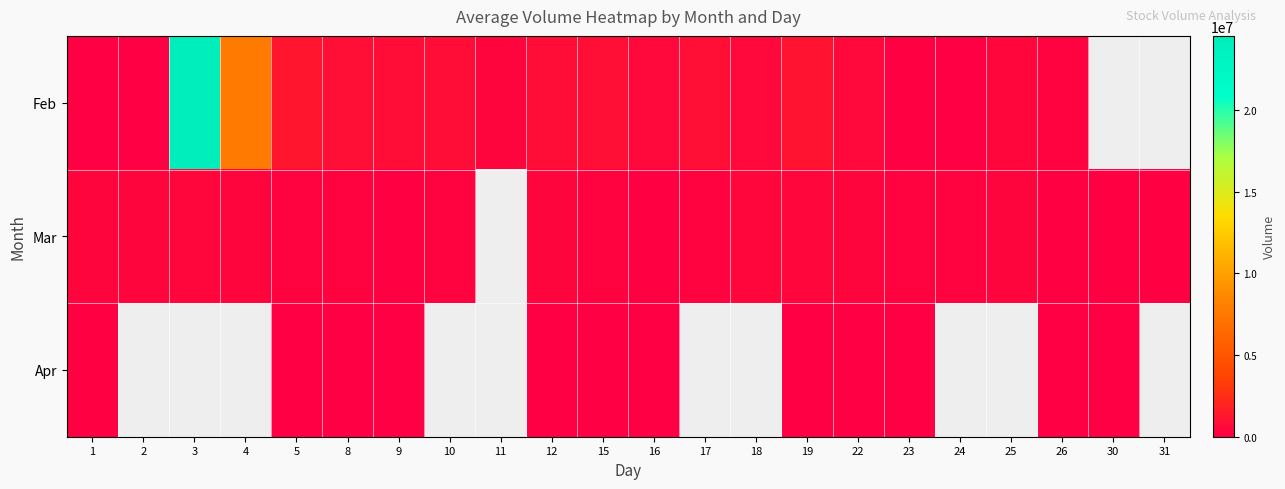

What is the approximate value of Mar at 17?

211420.0